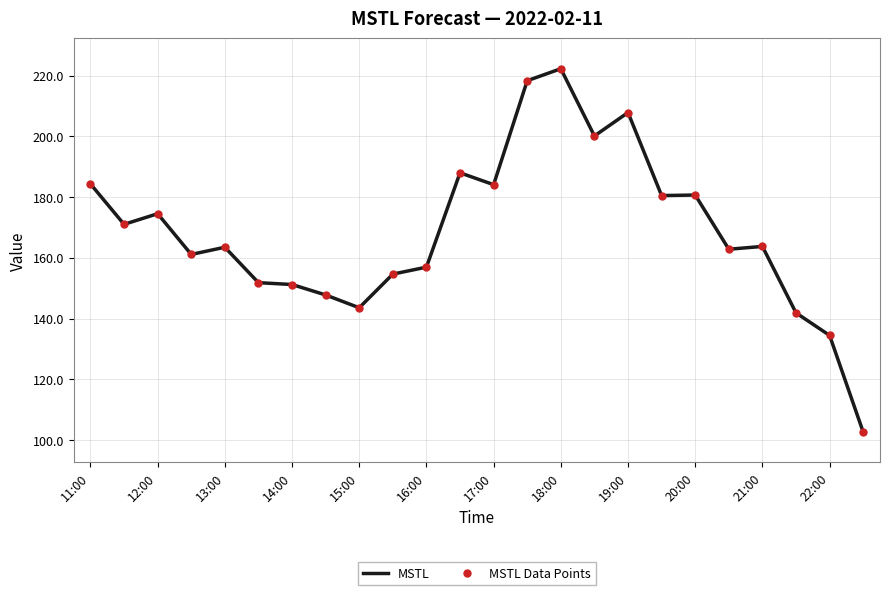

How many lines are shown in the chart?

2